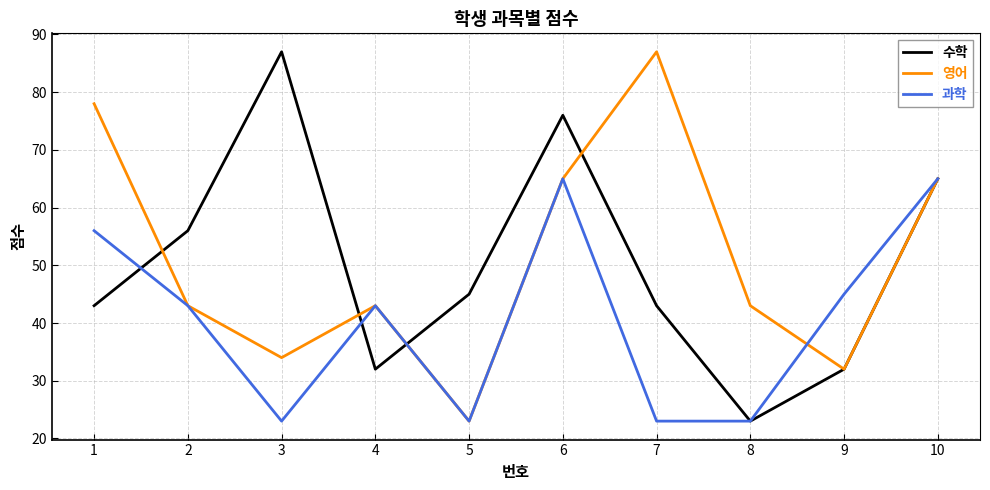

What is the highest value of the 수학 series?

87